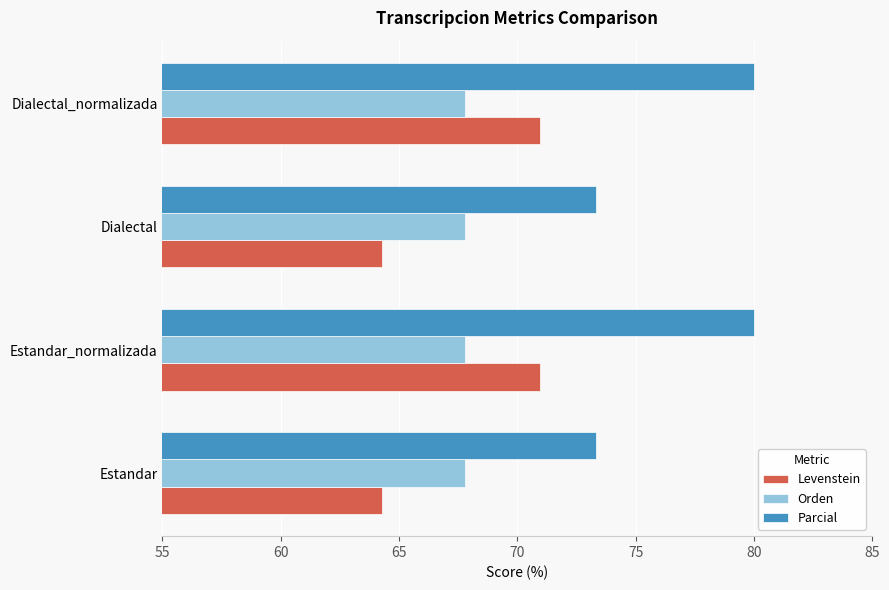

Between Dialectal and Dialectal_normalizada, which series saw the biggest shift?

Levenstein